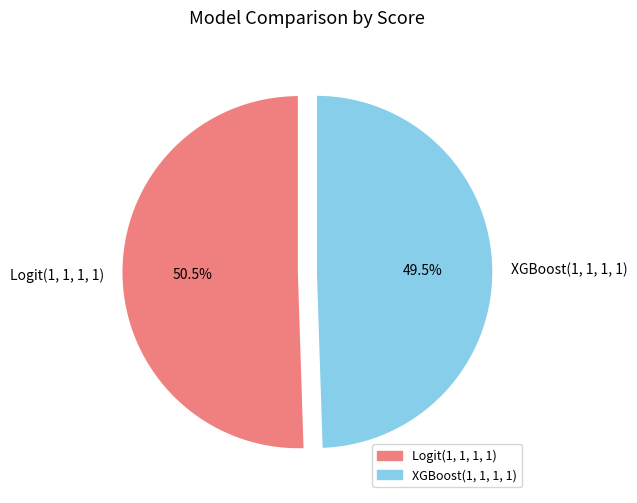

How many slices are in this pie chart?

2